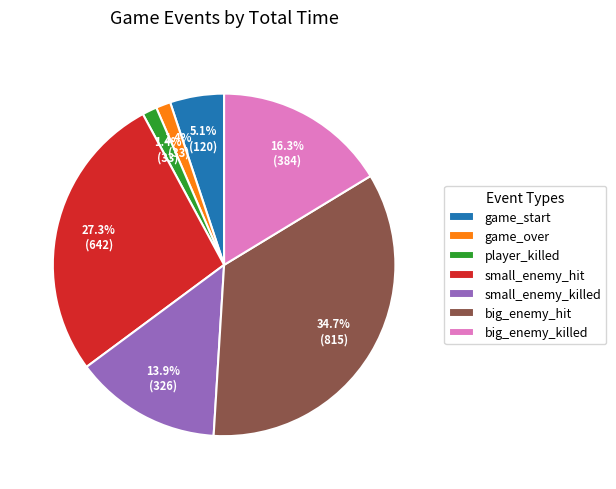

True or false: game_start accounts for 1% of the total.

False